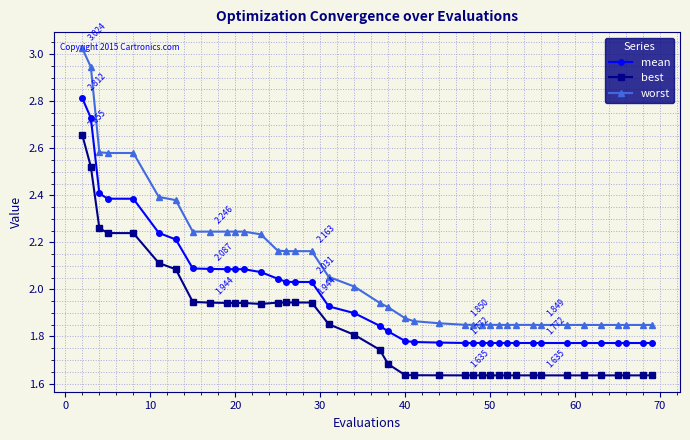

List the series in order of their overall mean, highest first.

worst, mean, best